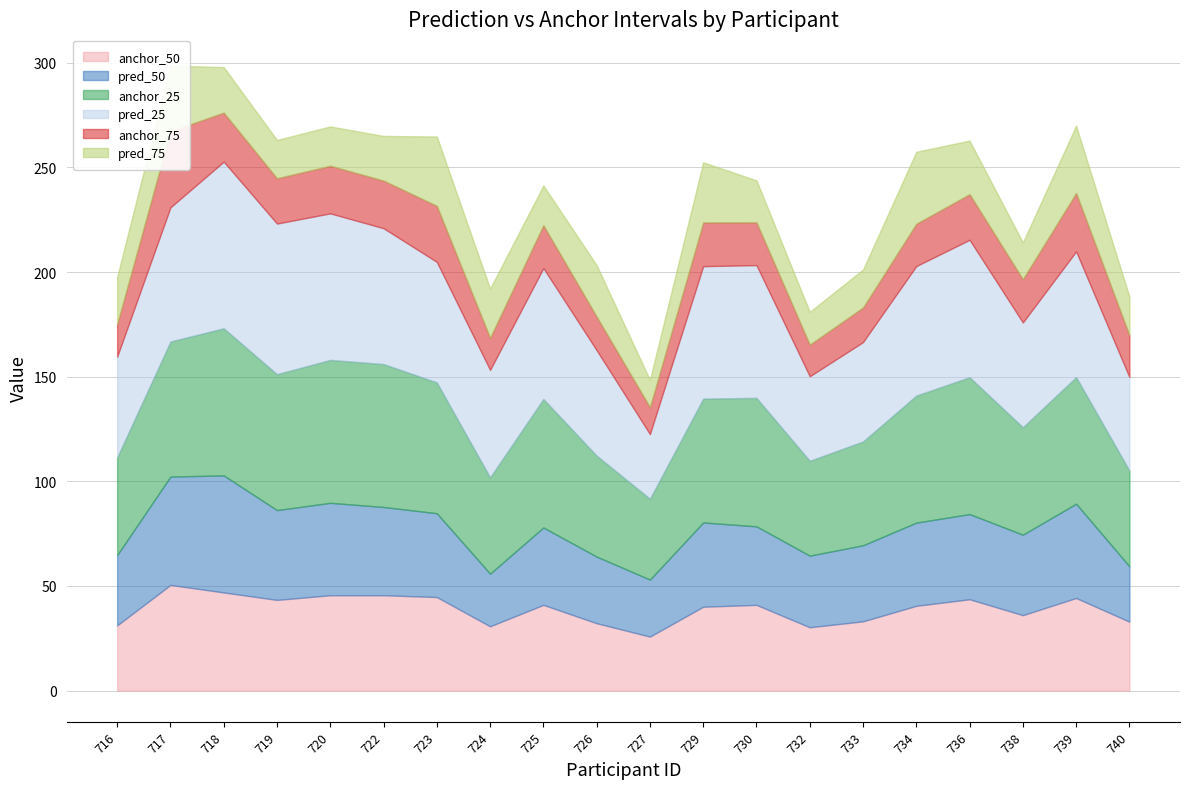

What is the difference between the anchor_75 values at 727 and 722?

9.9